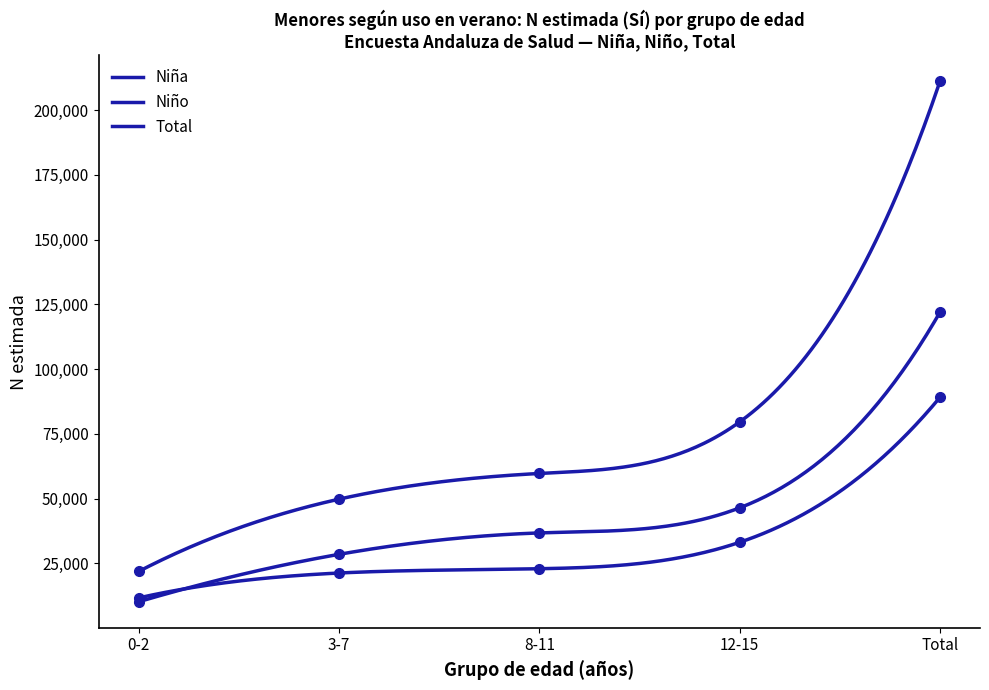

Which series changed the most between 0-2 and 3-7?

N estimada (Niña)